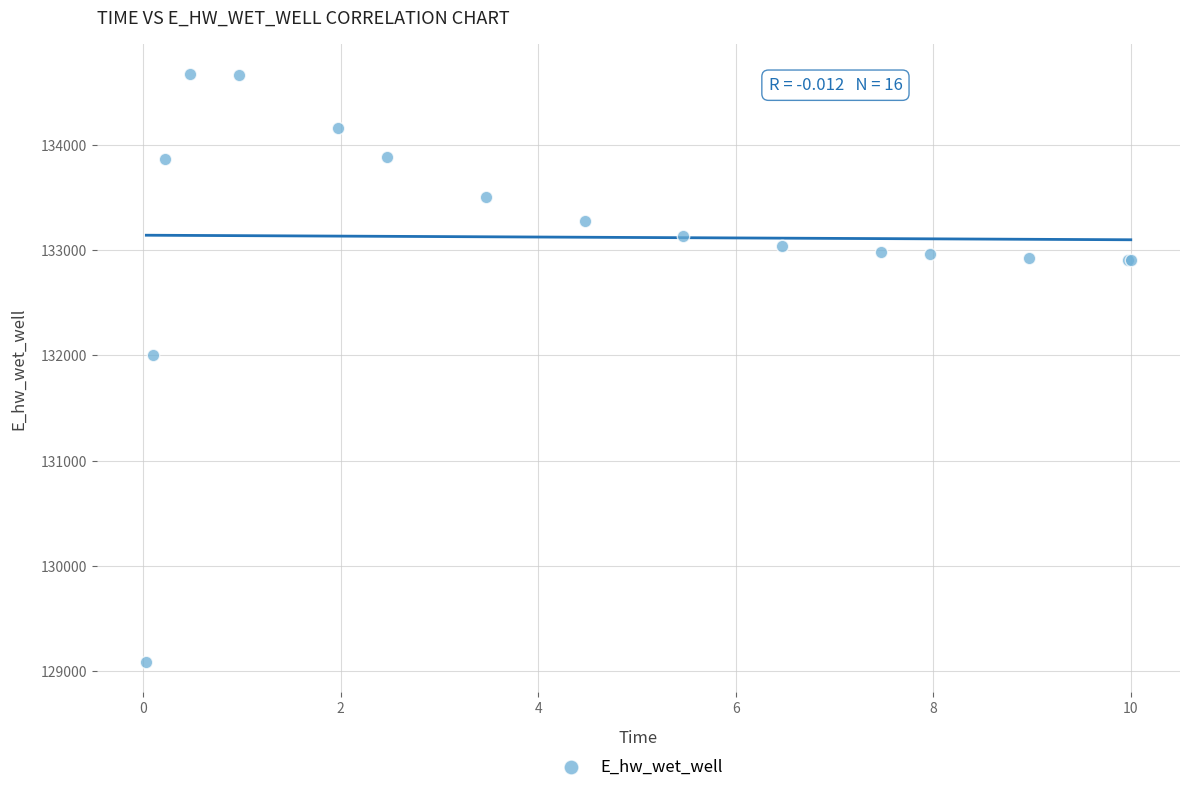

What Y value in the scatter plot is closest to 131881?

132003.3